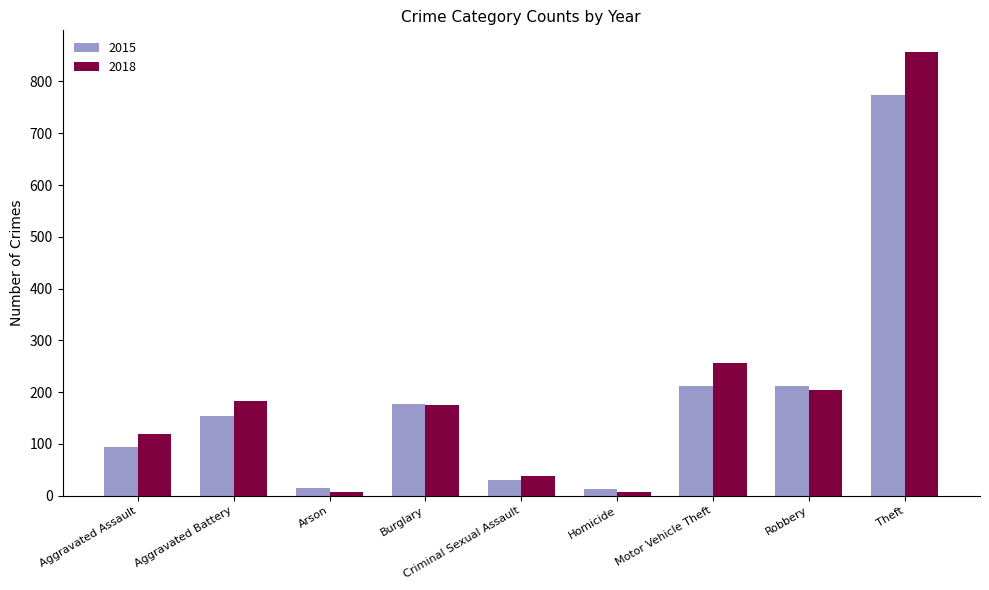

Which series has the widest spread of values?

2018